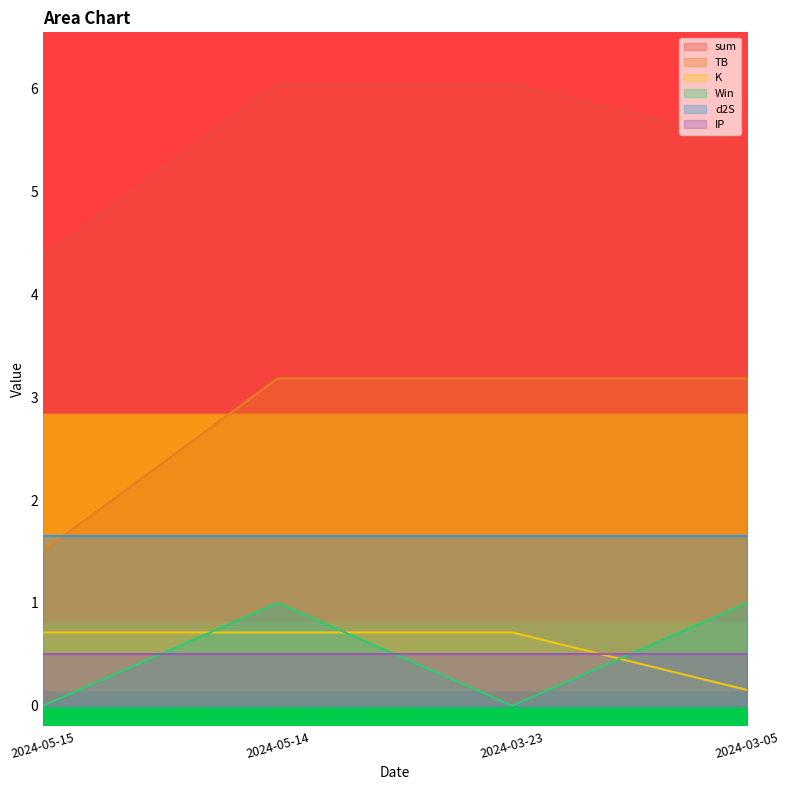

List the series in order of their peak value, highest first.

sum, TB, d2S, Win, K, IP